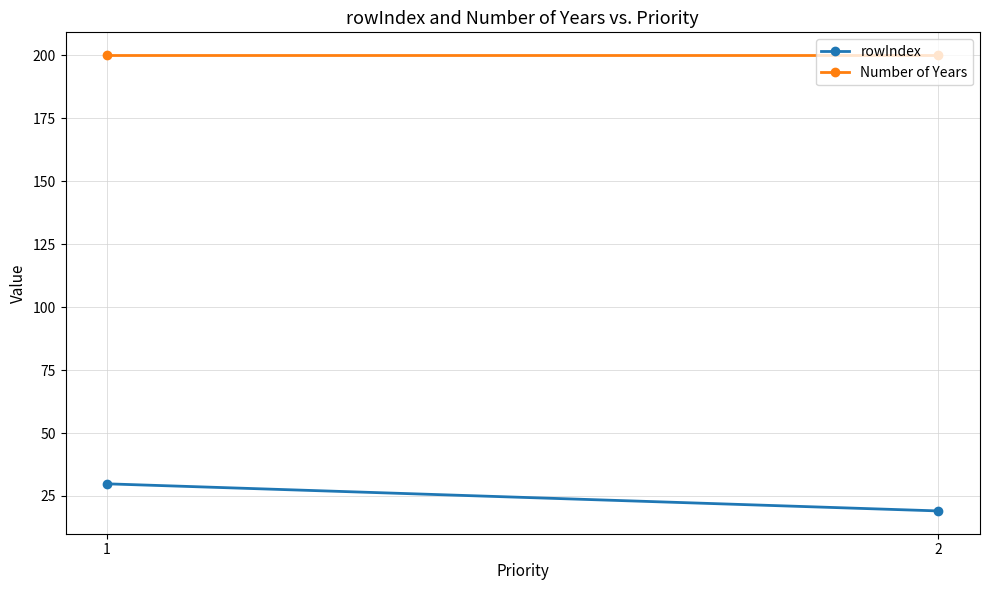

How many lines are shown in the chart?

2